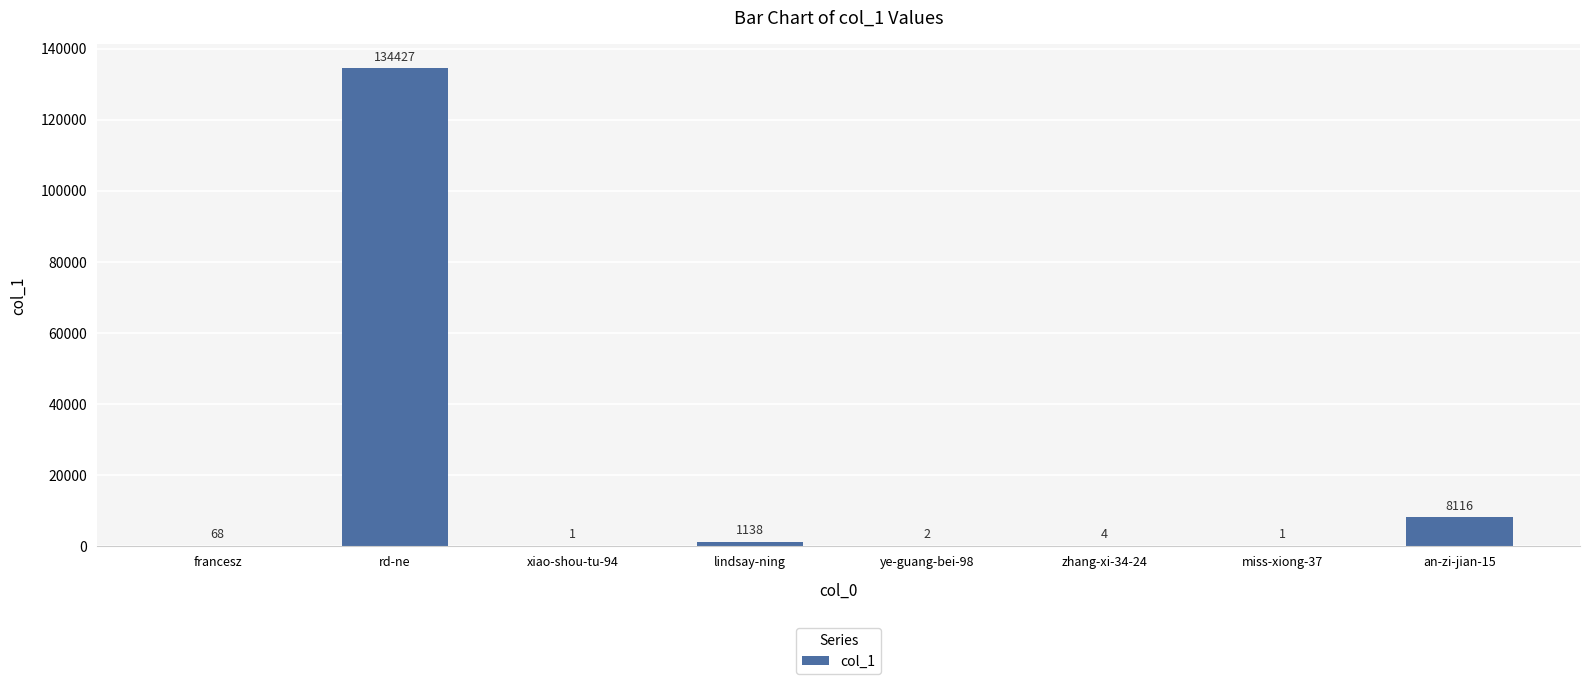

The value at an-zi-jian-15 is 2646. True or false?

False